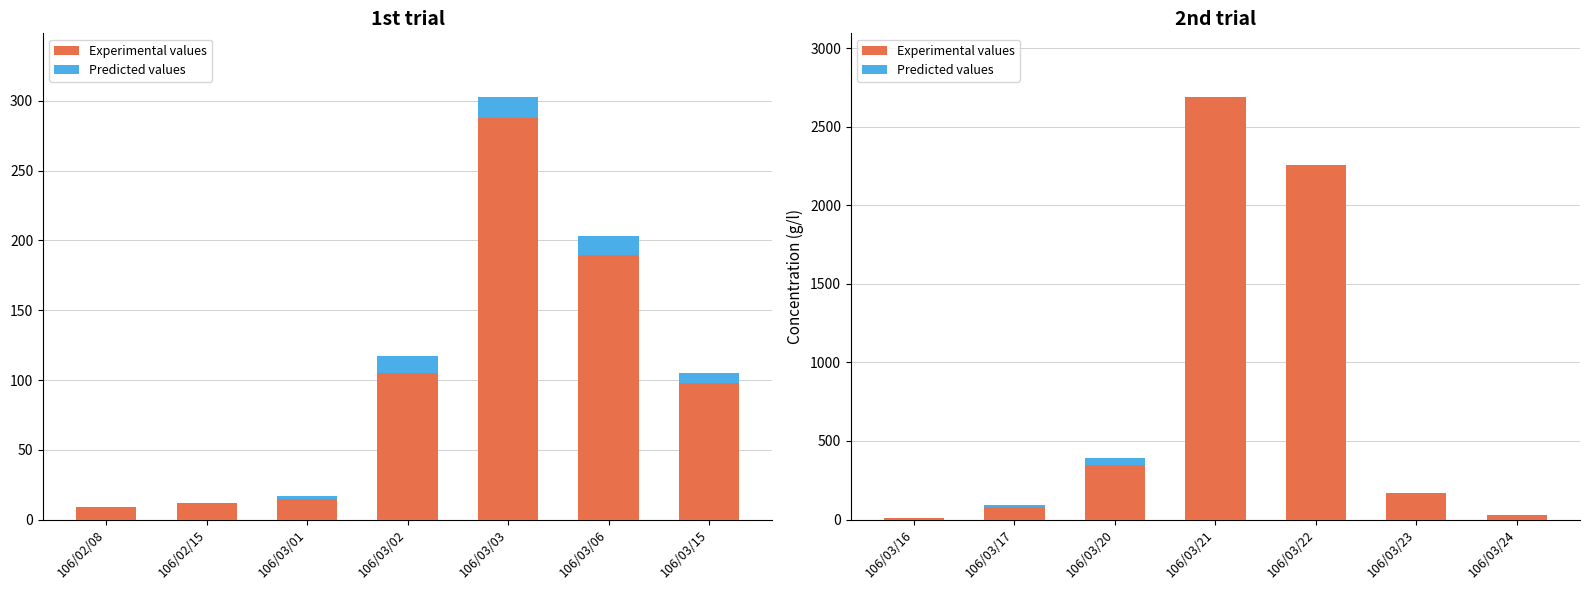

List the series in order of their overall mean, highest first.

Experimental values, Predicted values